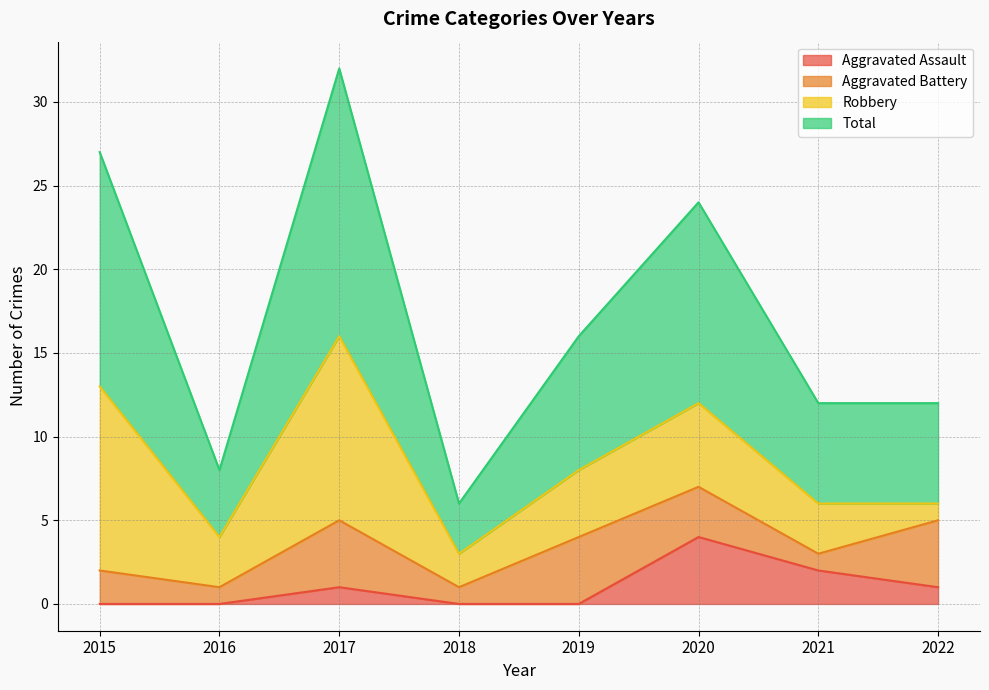

At which category does the chart reach its peak across all series?

2017